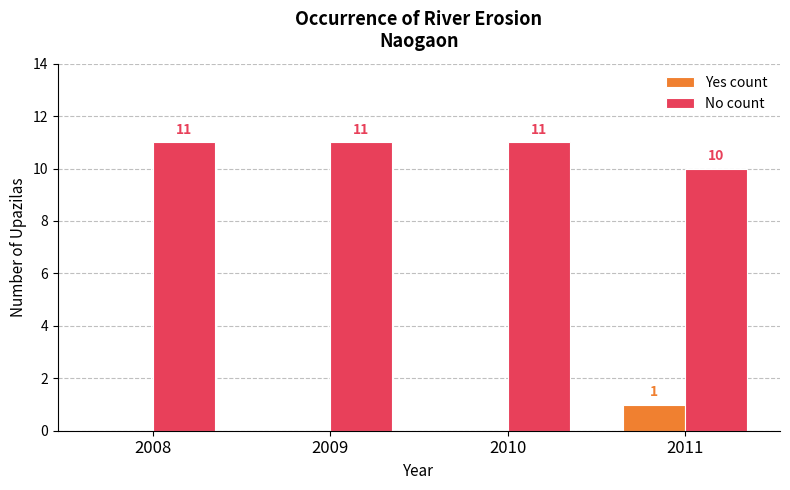

What is the maximum value shown in the chart?

11